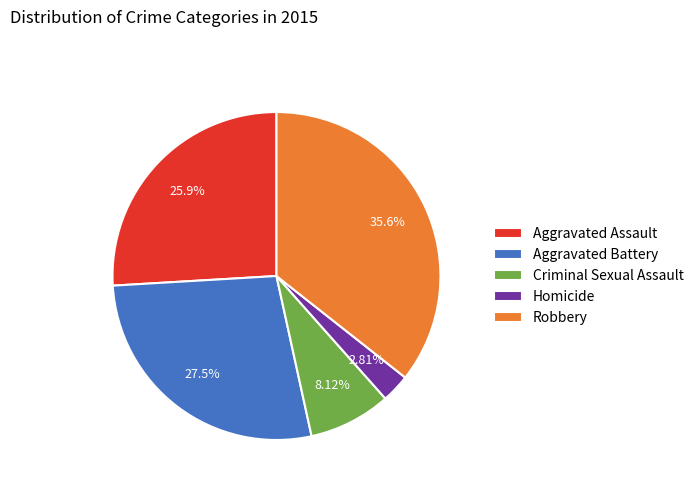

Does any single category account for the majority?

No